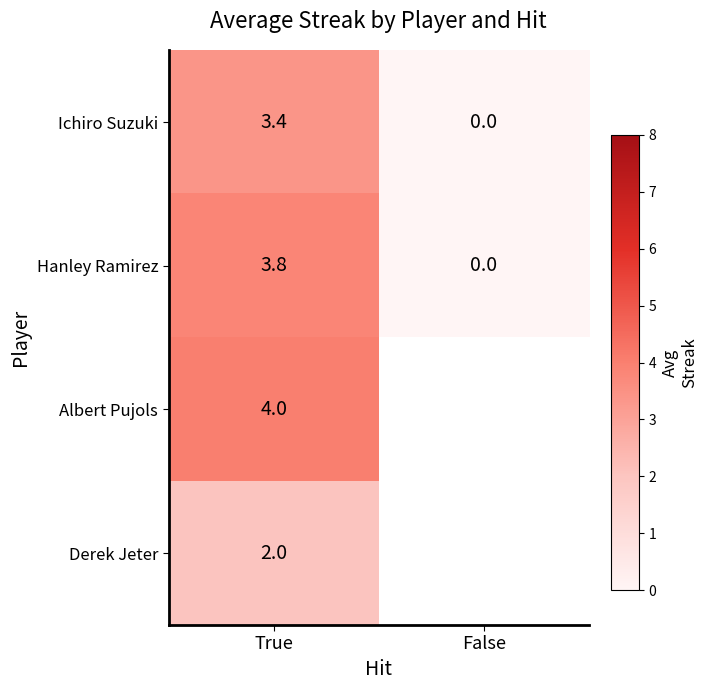

What is the total value across all series at True?

13.2